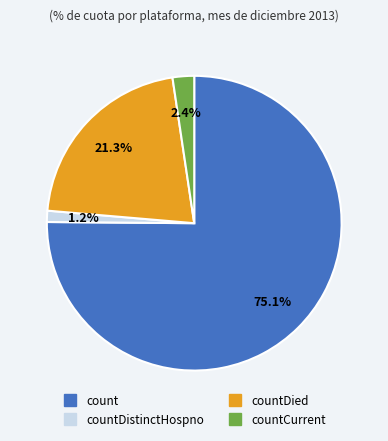

Does any single category account for the majority?

Yes